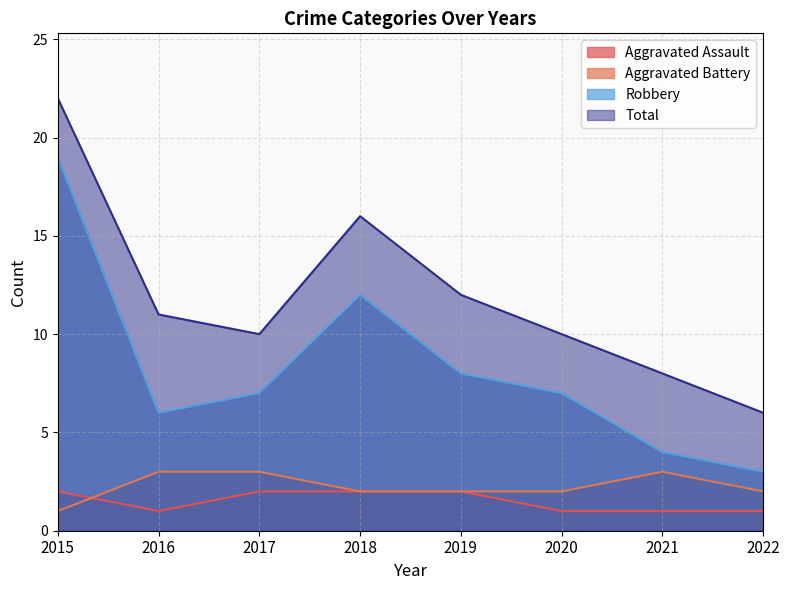

True or false: Total and Aggravated Battery cross at least once.

False